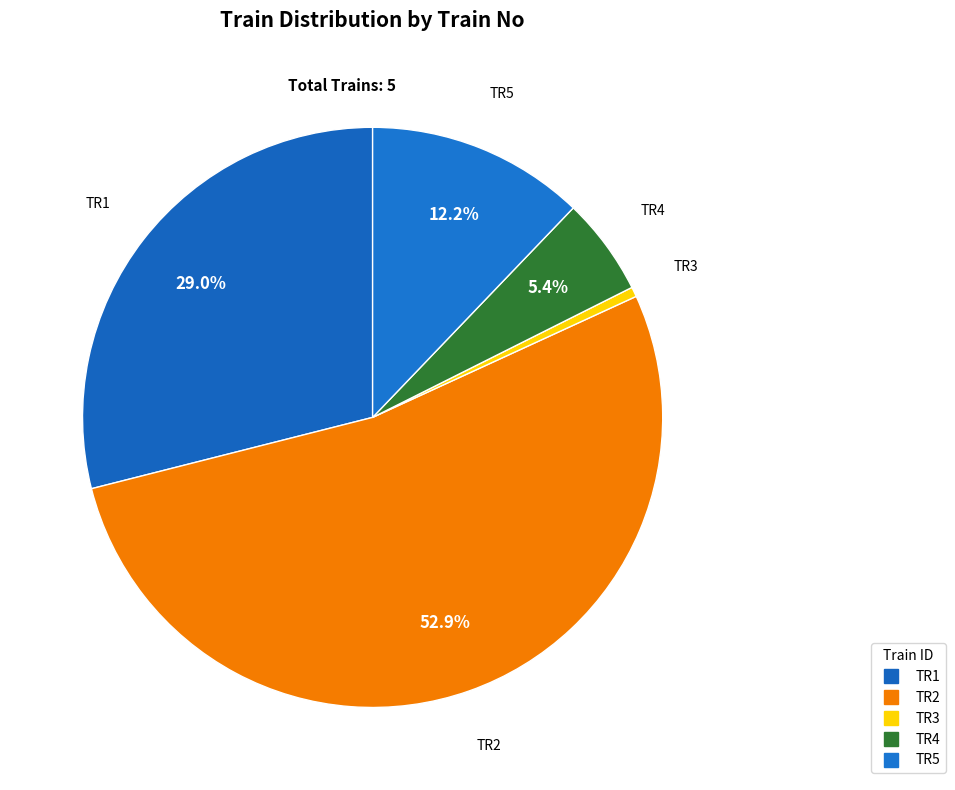

To the nearest percent, what percentage of the pie is TR2?

53%